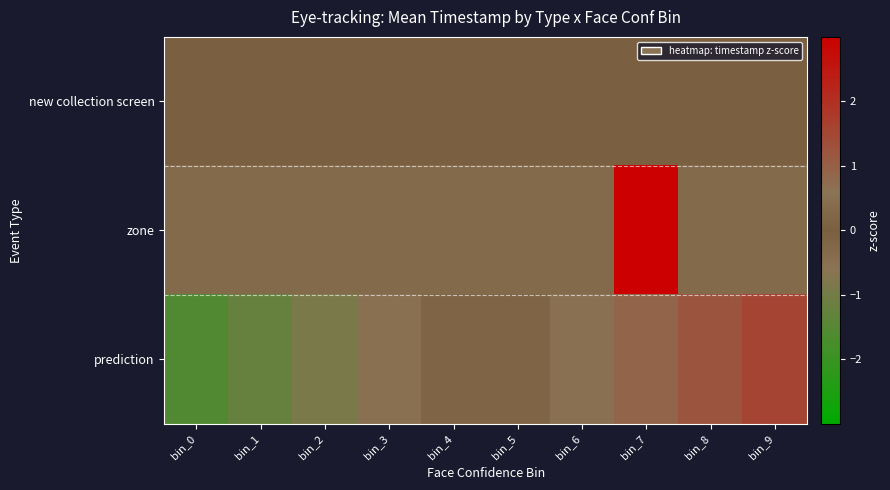

At how many categories does at least one series exceed 0?

5